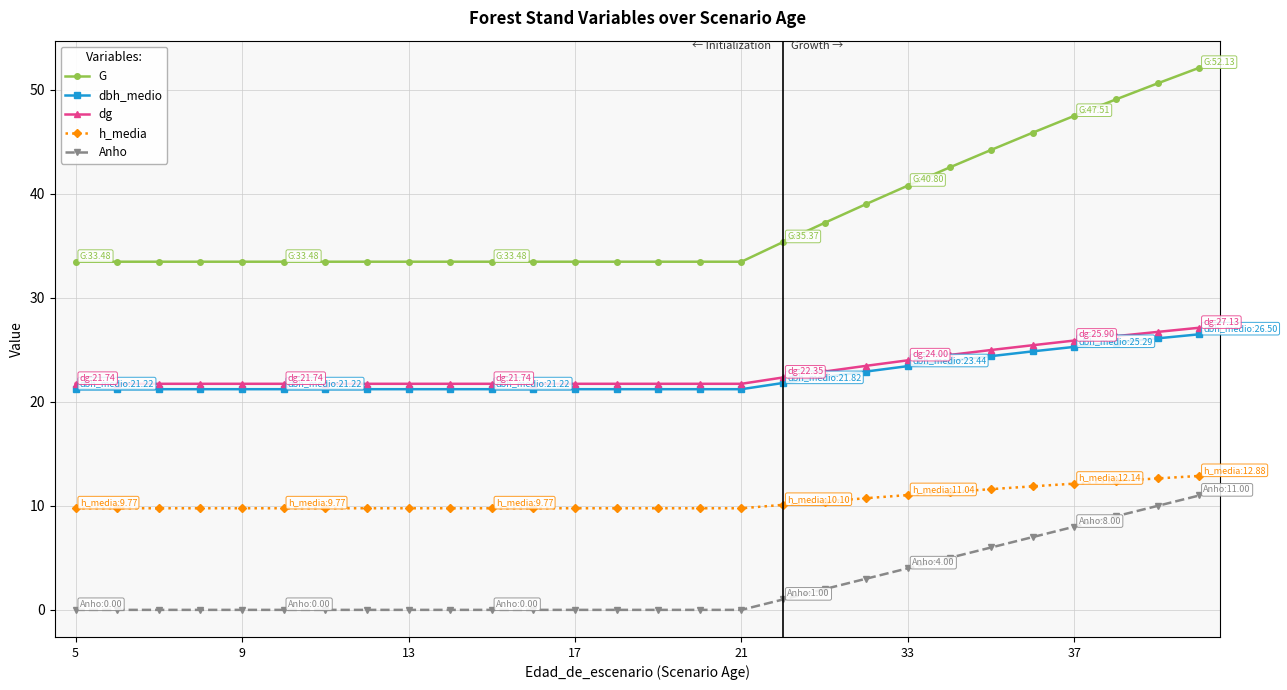

True or false: h_media and G cross at least once.

False